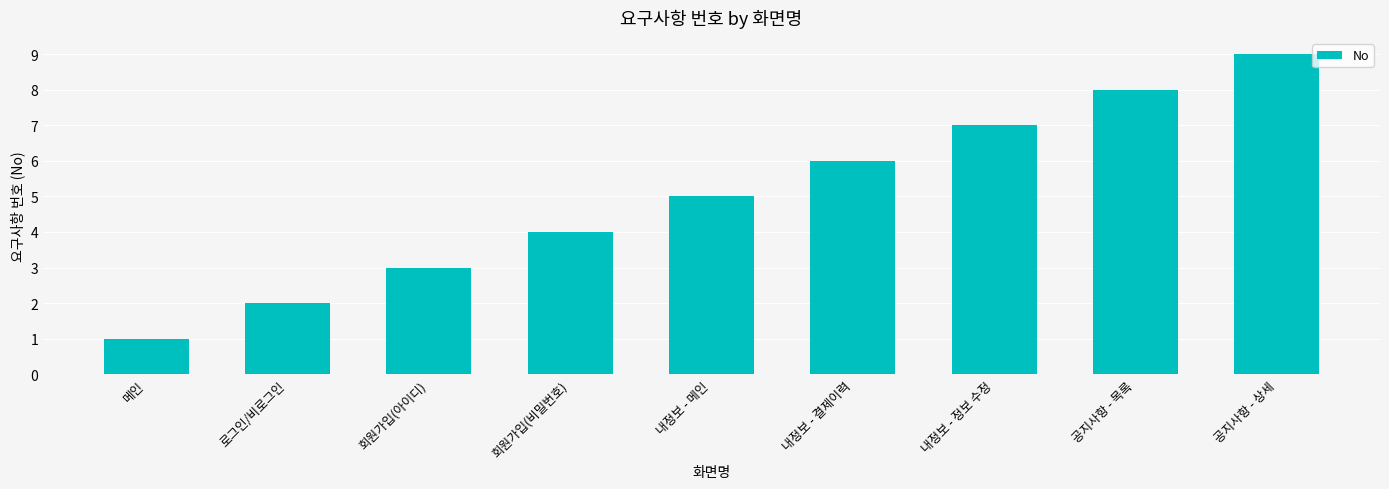

What is the value of the 3rd bar from the left?

3